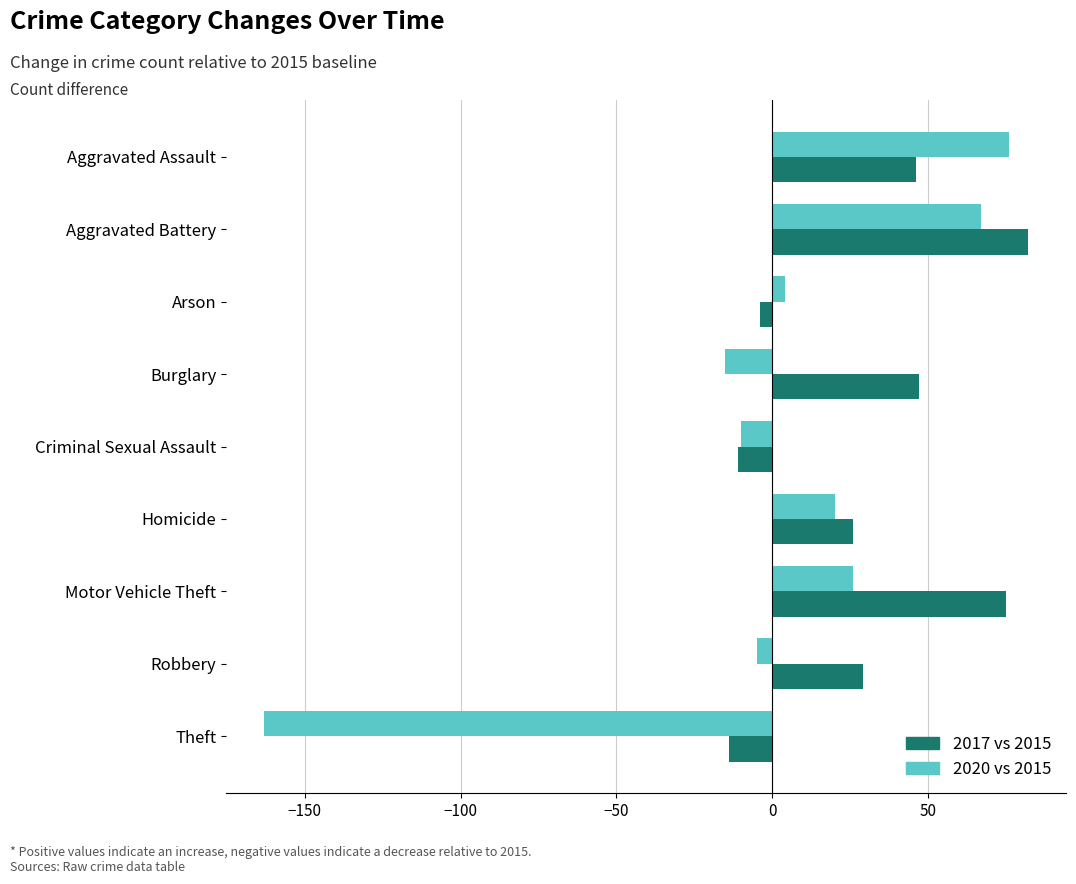

What is the greatest value displayed?

82